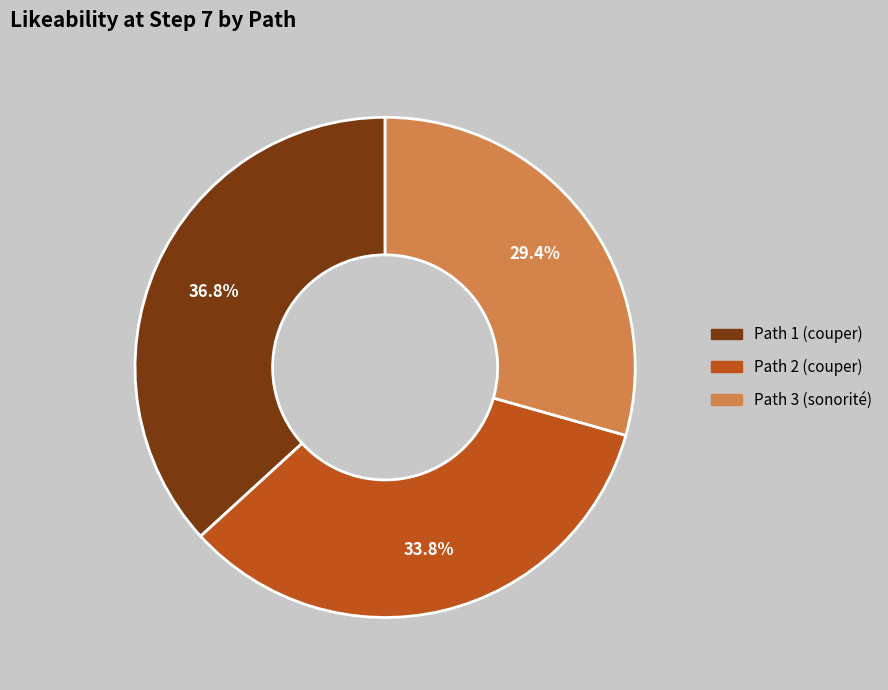

Is it true that Path 3 (sonorité) is 36% of the pie?

False